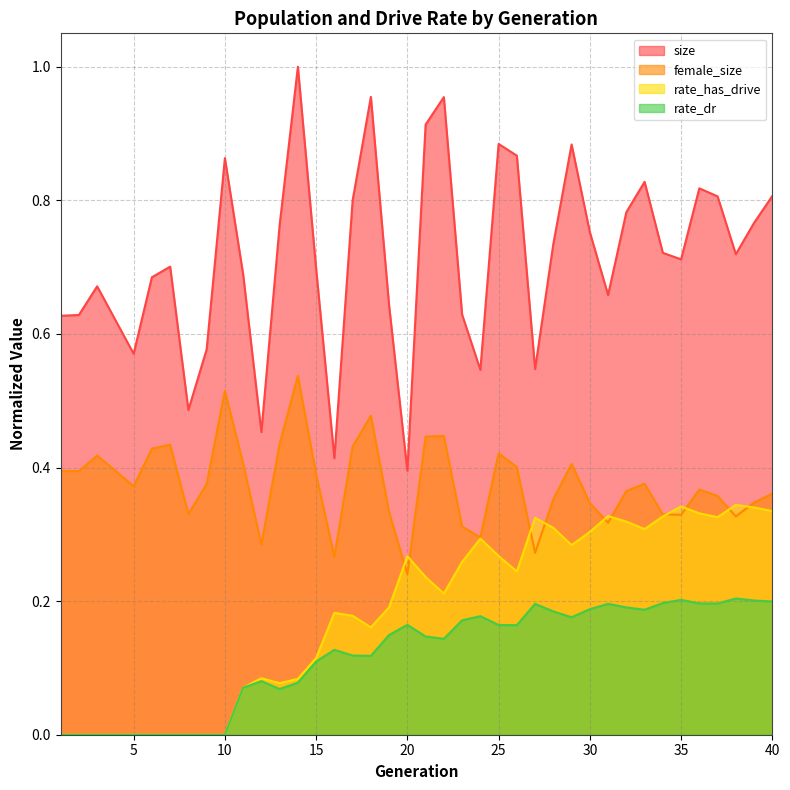

Where is the first local maximum for size?

3